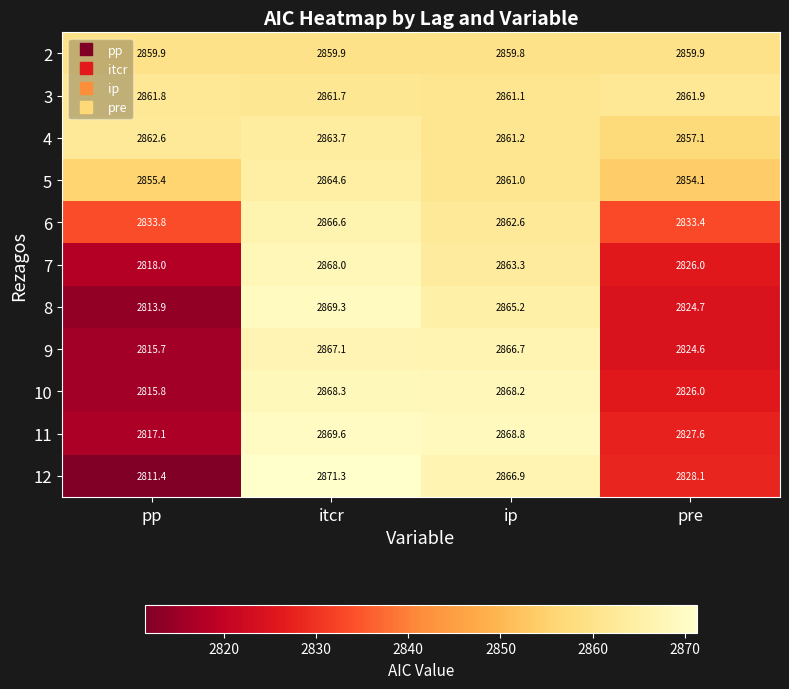

Is it true that 4 equals 2857.1 at pre?

True